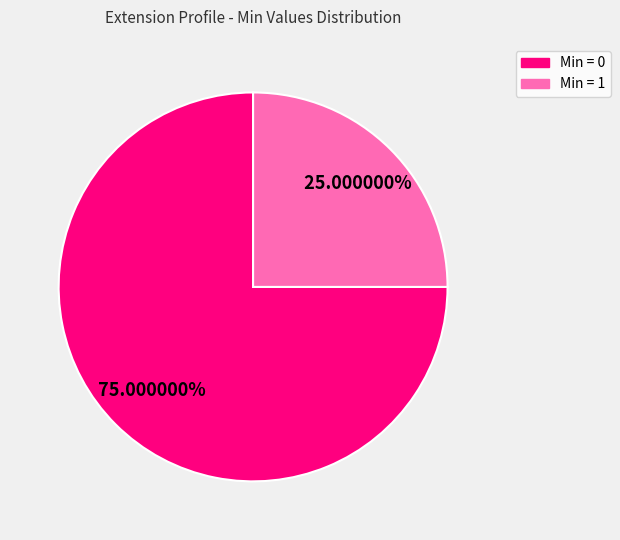

Is there any slice that represents more than half of the pie?

Yes